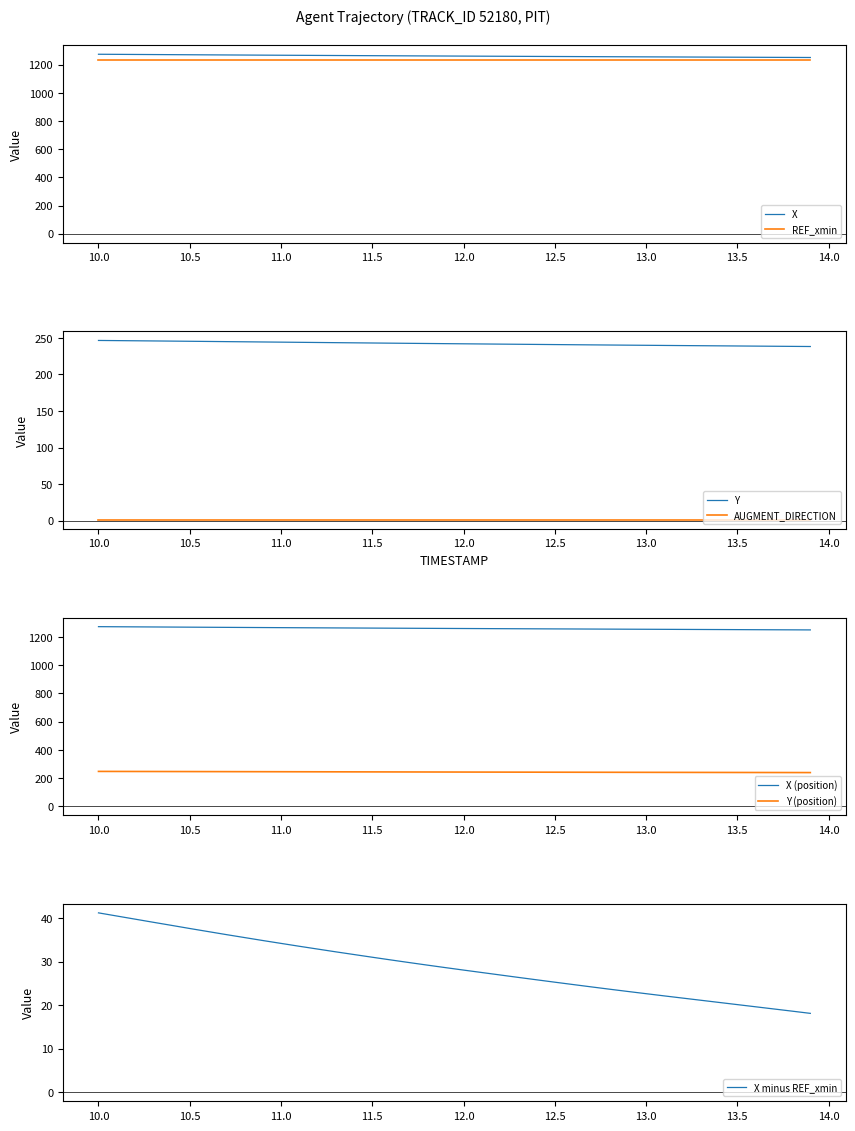

True or false: Y and AUGMENT_DIRECTION cross at least once.

False